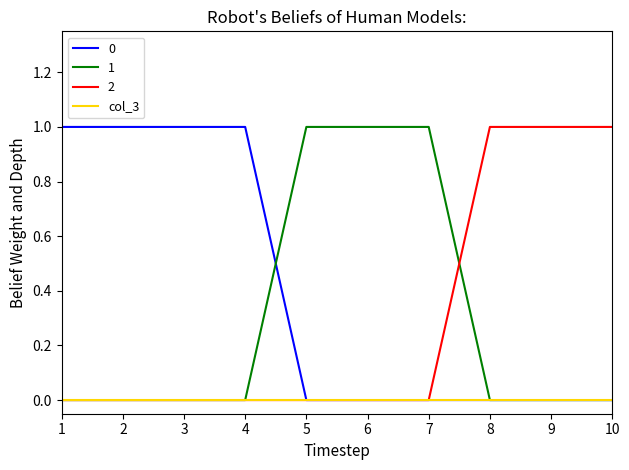

The col_3 series shows 0 at 4. True or false?

True